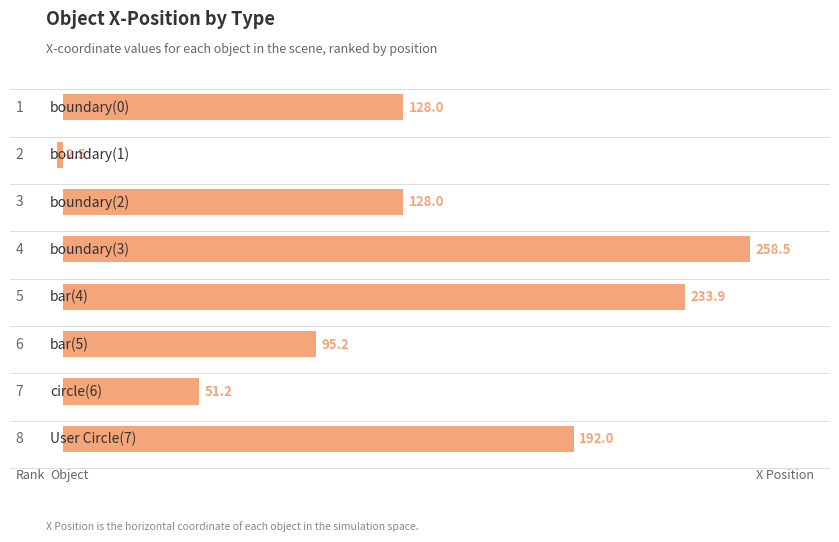

What is the value of the 2nd bar from the top?

-2.5